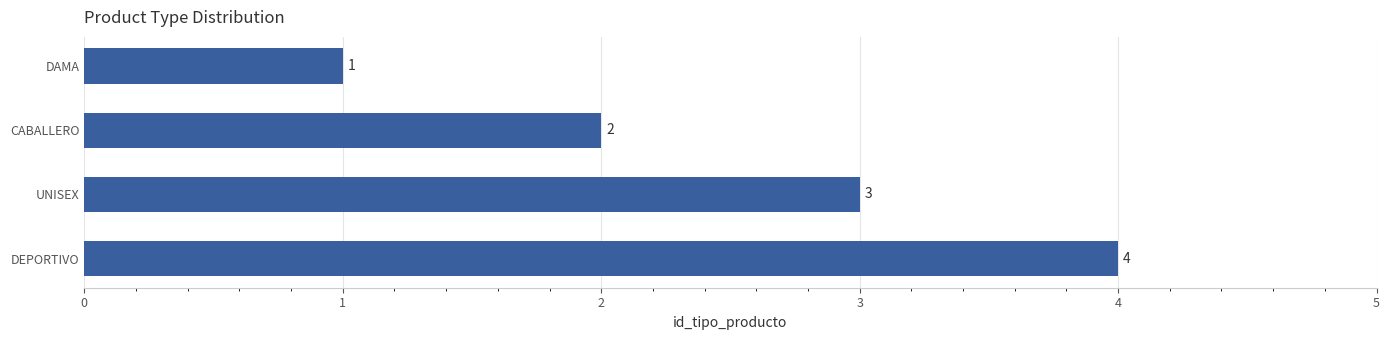

How many values are below 3?

2